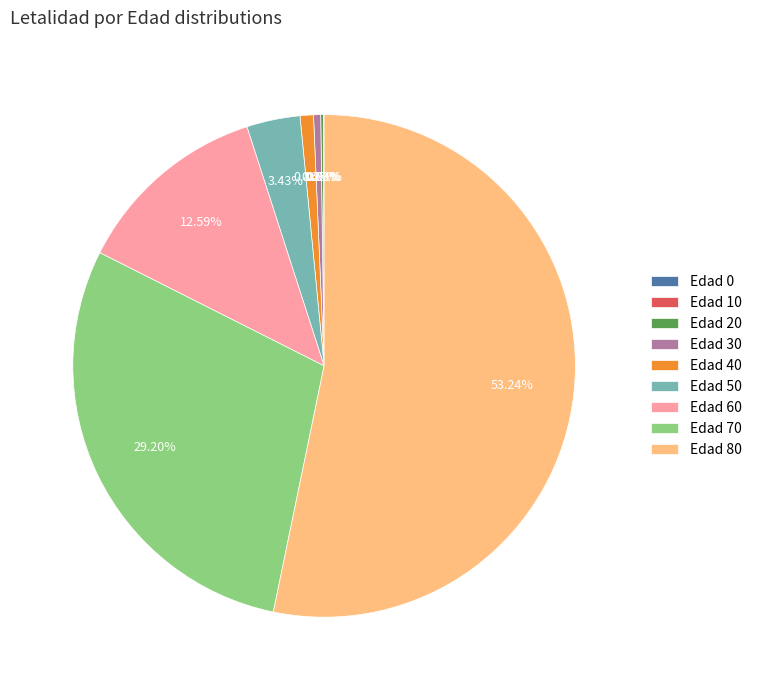

Does Edad 80 represent more than half of the total?

Yes